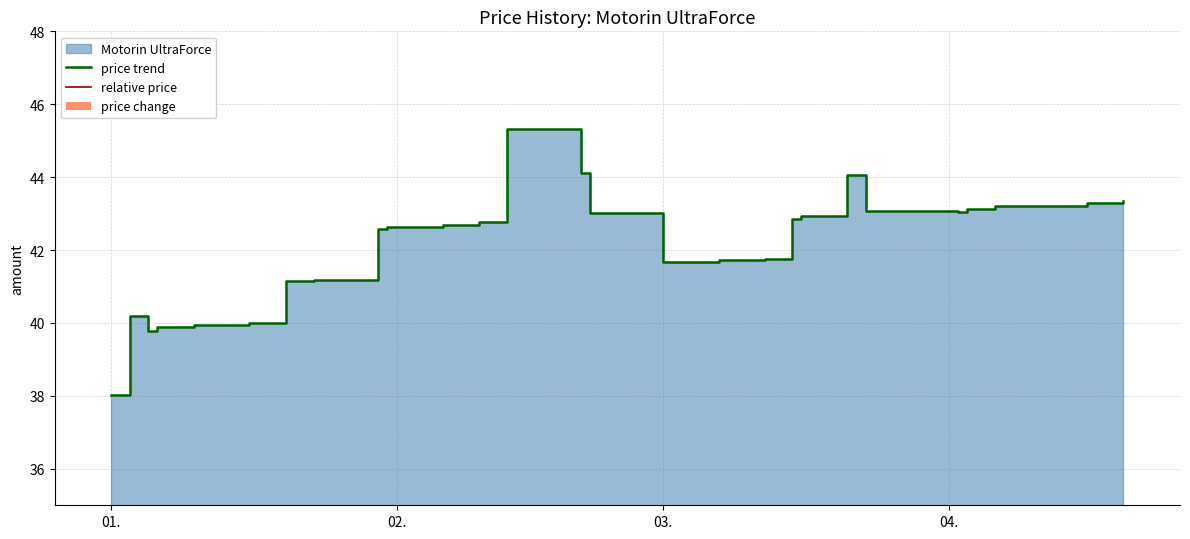

What is the maximum value shown in the chart?

45.3